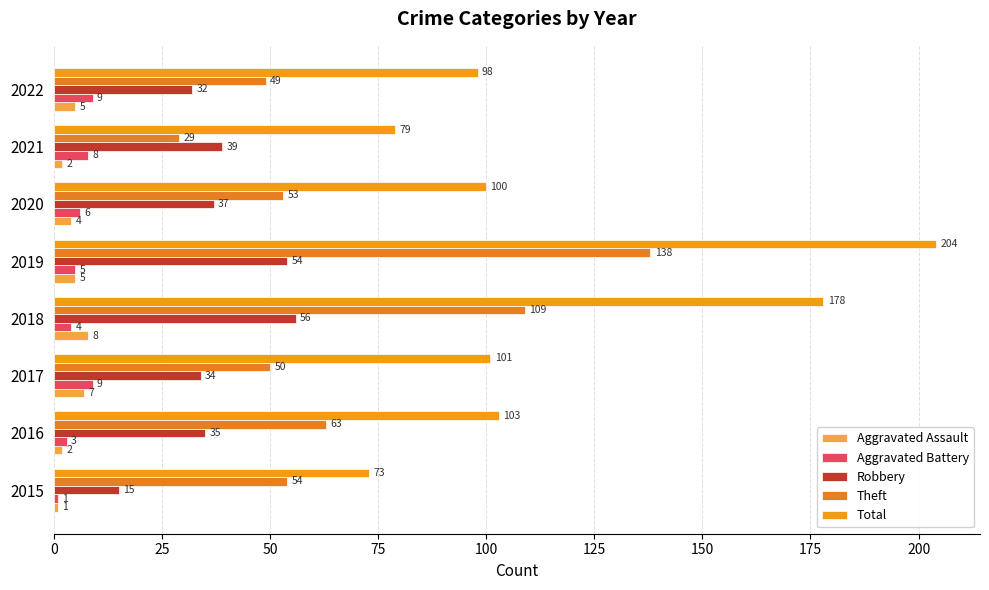

How many series are shown in this chart?

5